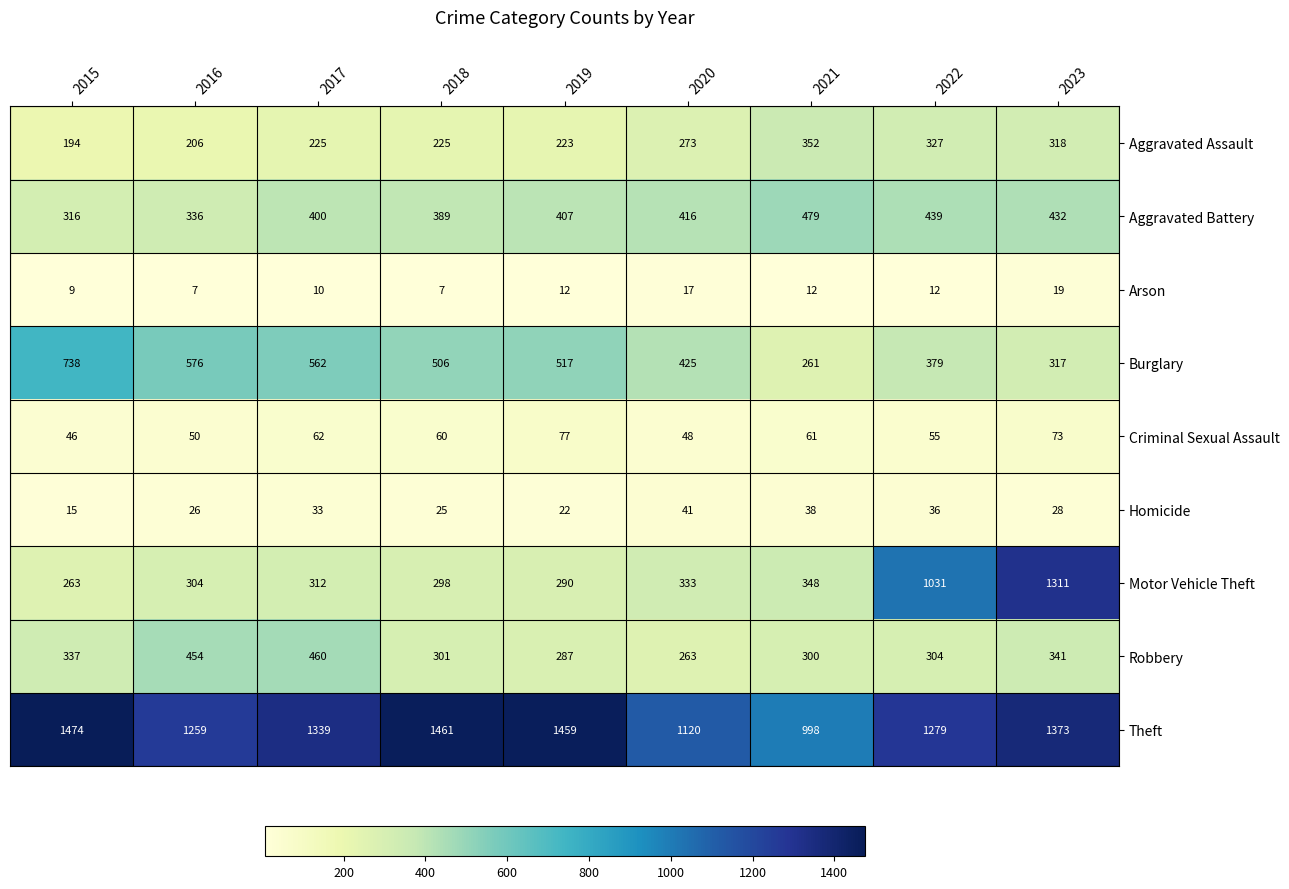

At 2021, list the series in order from smallest to largest.

Arson, Homicide, Criminal Sexual Assault, Burglary, Robbery, Motor Vehicle Theft, Aggravated Assault, Aggravated Battery, Theft